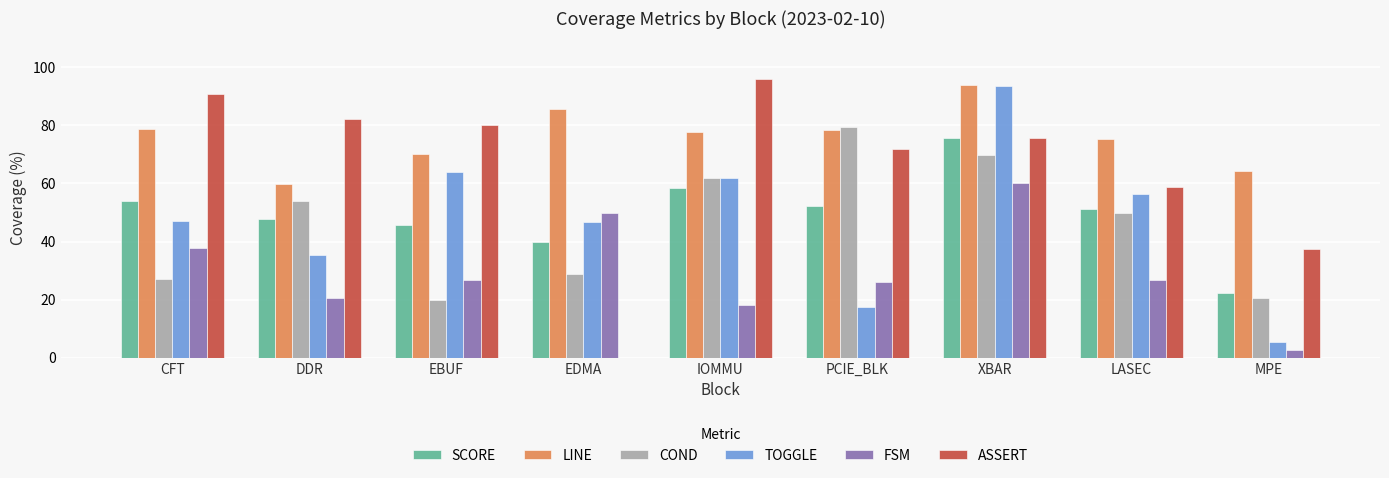

What is the greatest value displayed?

96.0